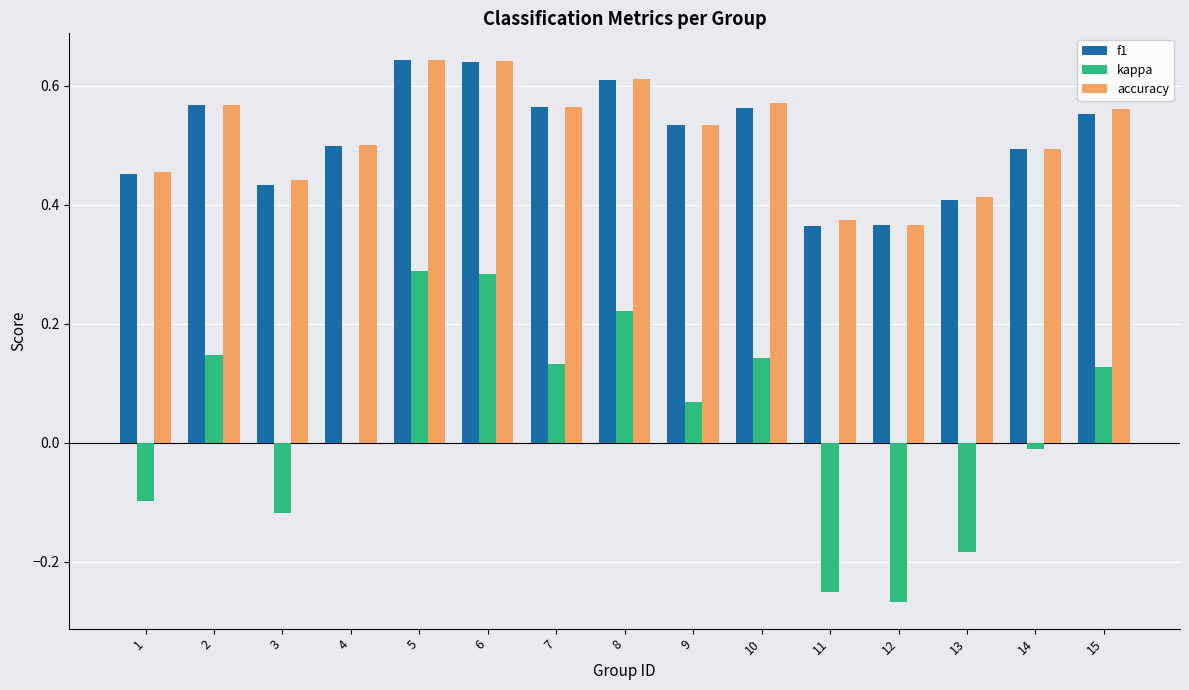

What is the total value across all series at 6?

1.6